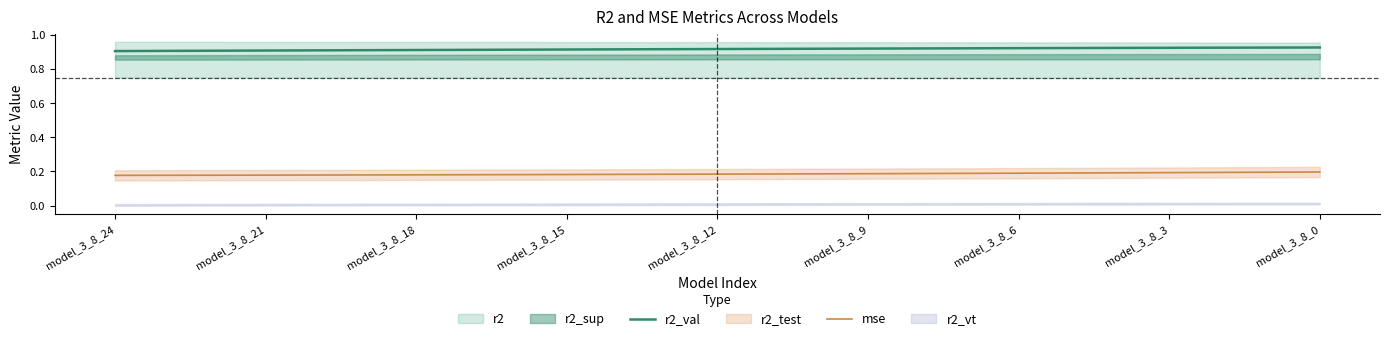

Which series has the largest range (max minus min)?

r2_val